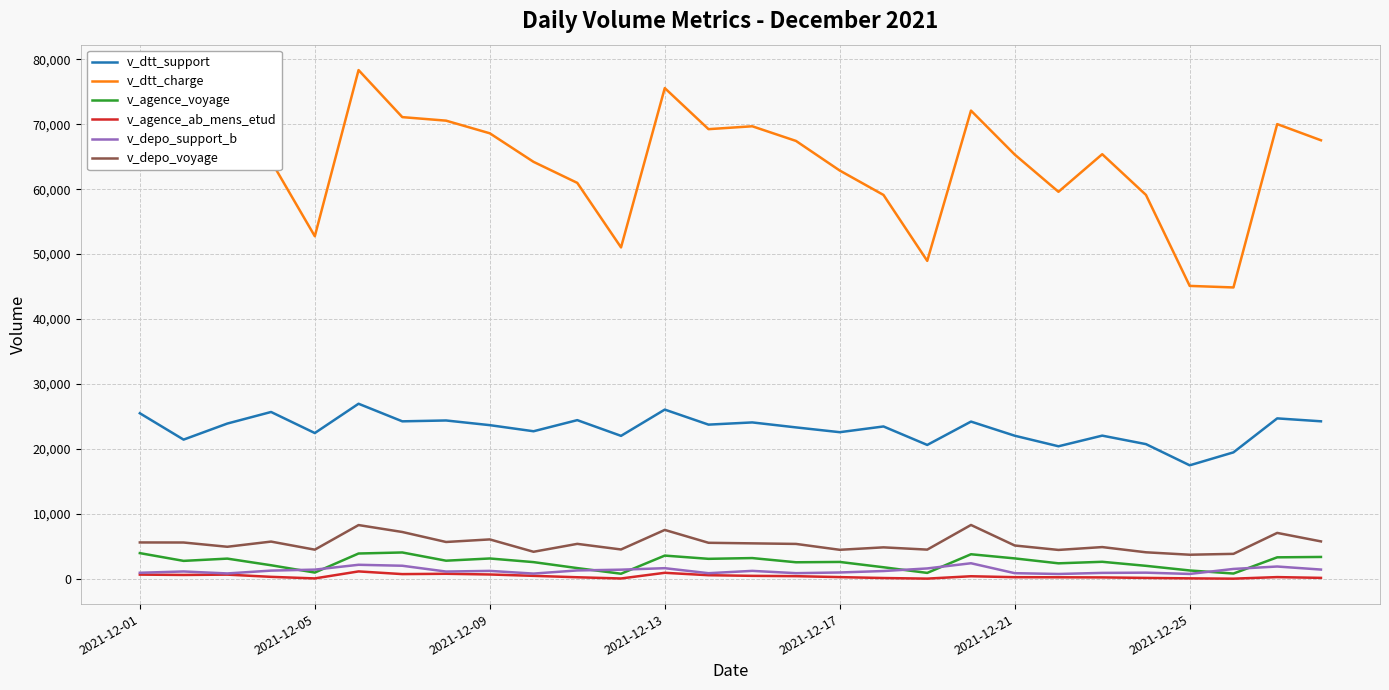

True or false: v_agence_ab_mens_etud and v_dtt_support intersect in this chart.

False